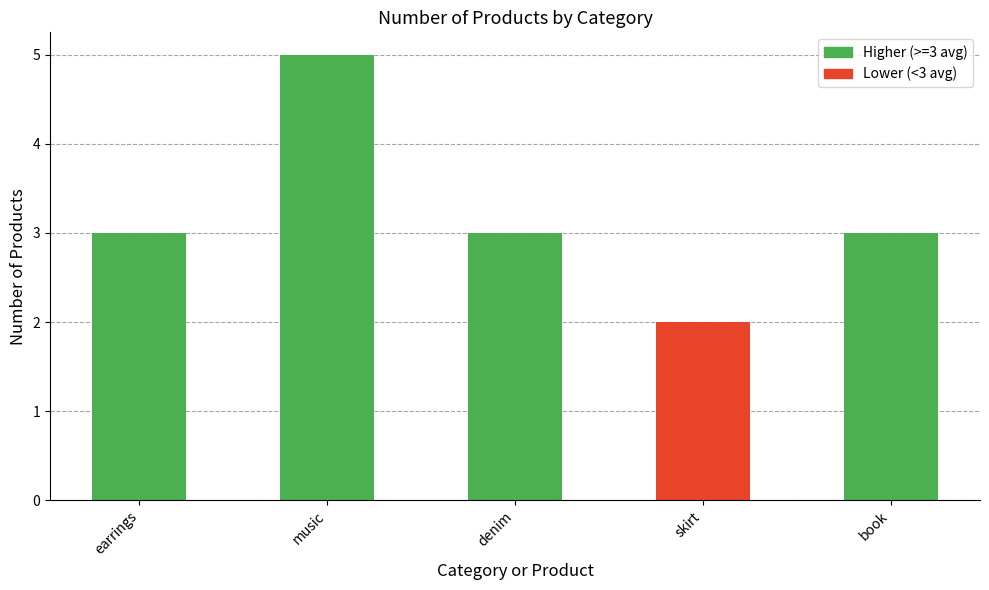

Count the number of data series in this chart.

1